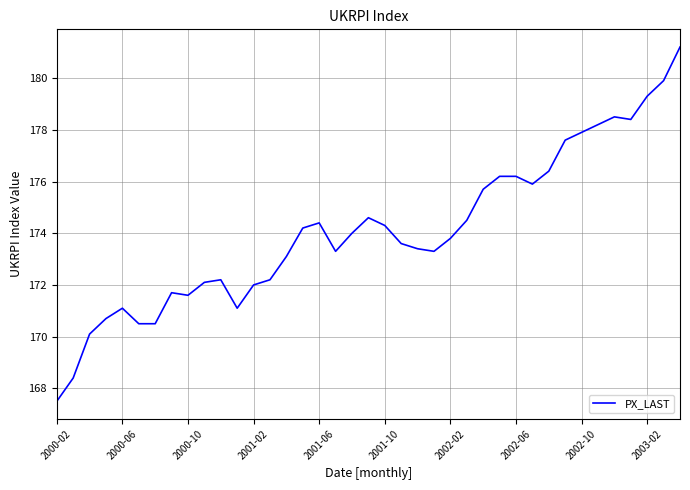

What is the difference between the maximum and second lowest values?

12.8